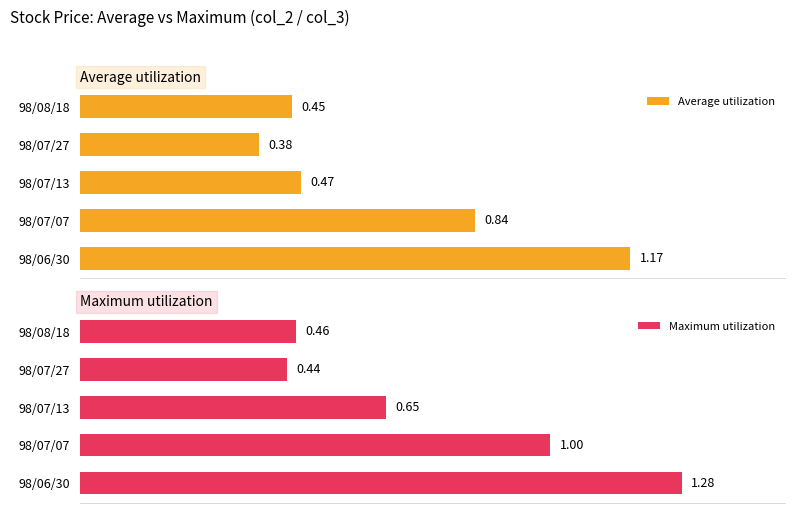

Rank the series by their average value, from highest to lowest.

Maximum utilization, Average utilization